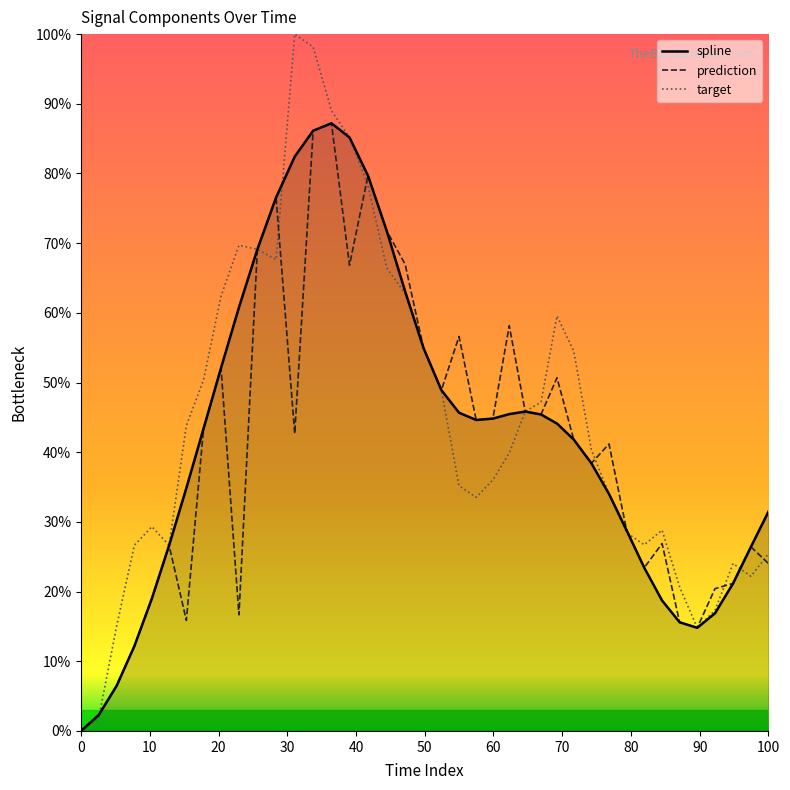

What is the highest value of the spline series?

87.2